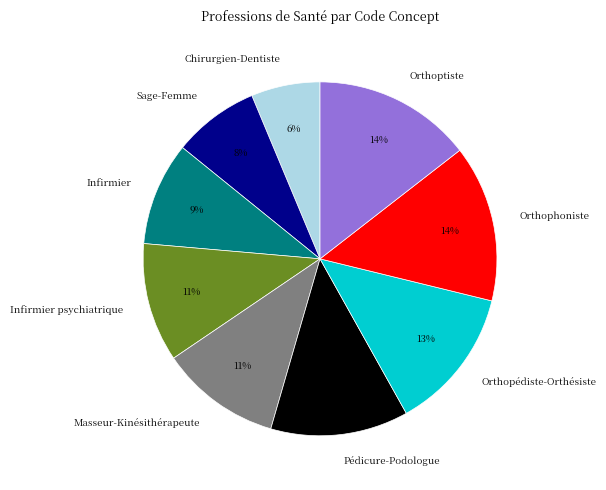

Do Orthophoniste and Pédicure-Podologue together represent more than half of the pie?

No